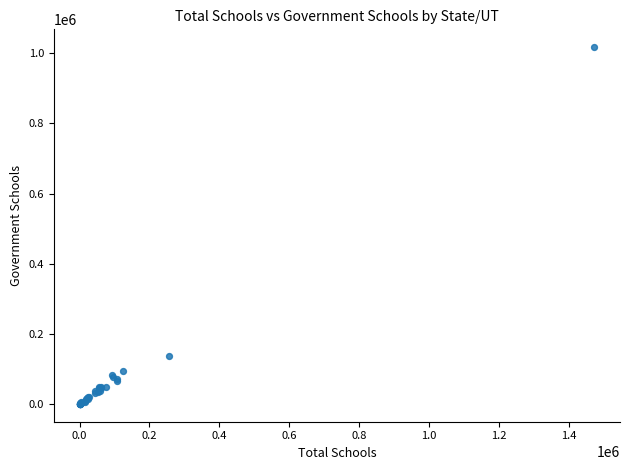

What Y value in the scatter plot is closest to 508848?

137102